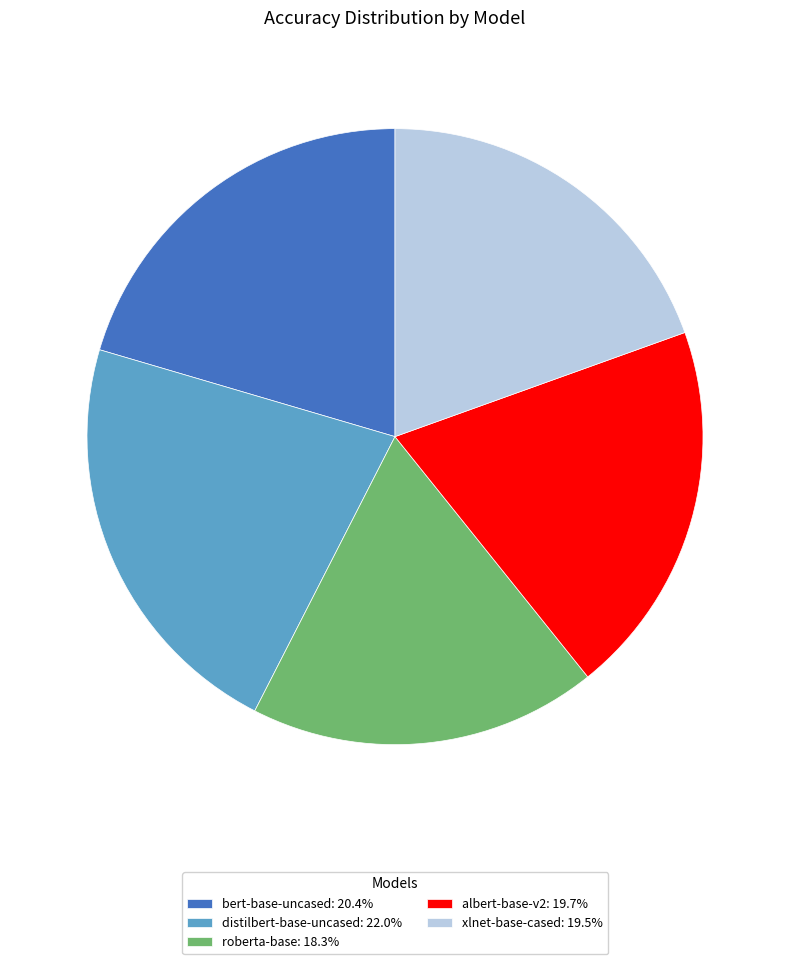

Is the sum of roberta-base: 18.3% and bert-base-uncased: 20.4% greater than half?

No